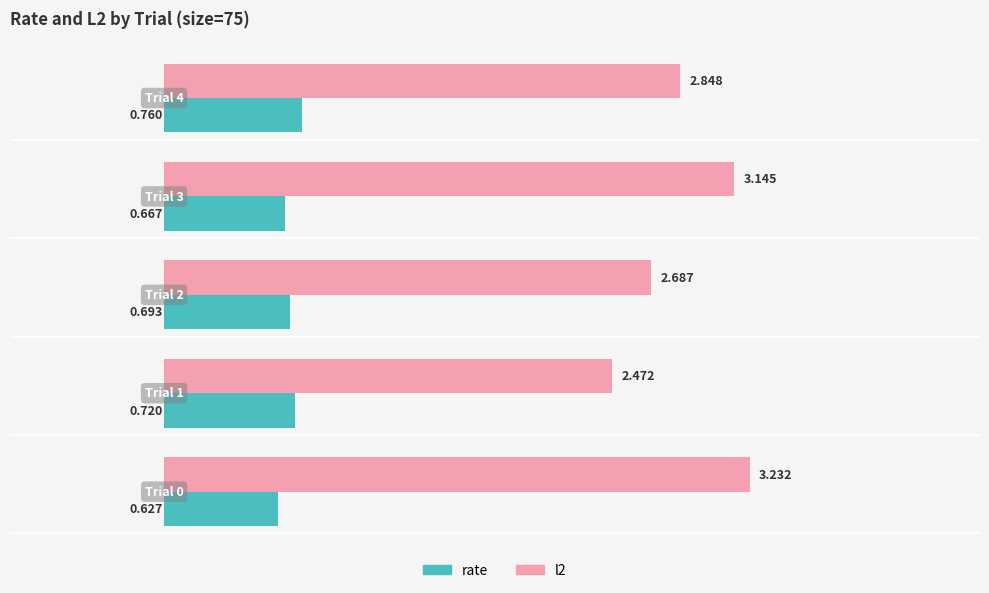

What is the smallest value displayed?

0.6